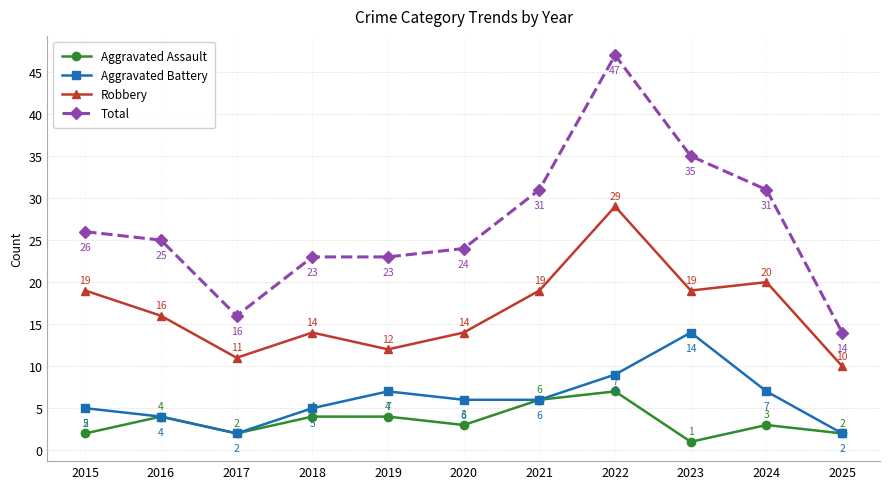

True or false: Robbery has more than 2 points higher than both neighbors.

True